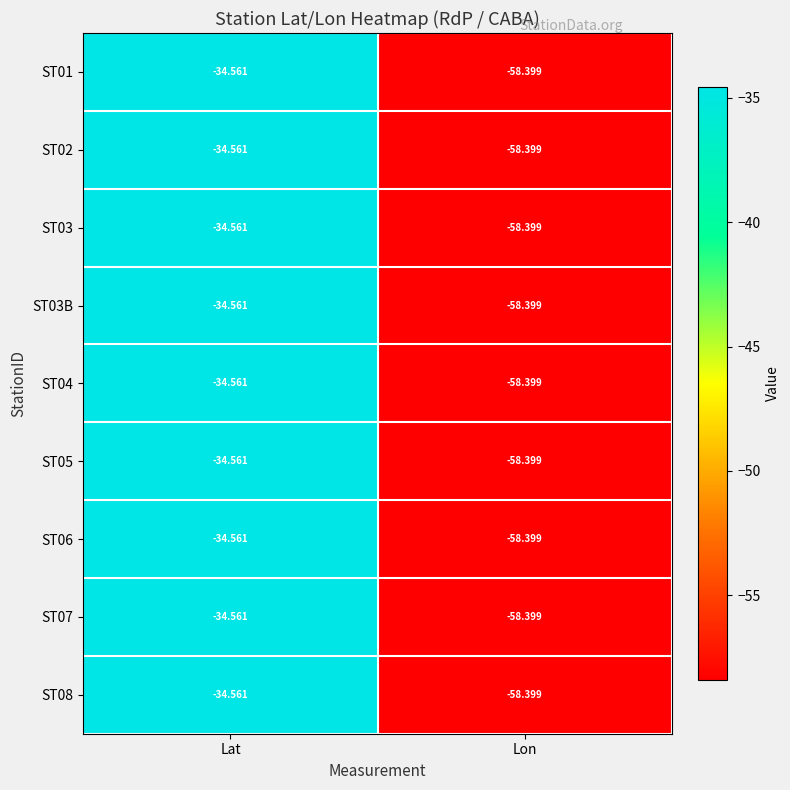

At which category does the chart reach its minimum across all series?

Lon